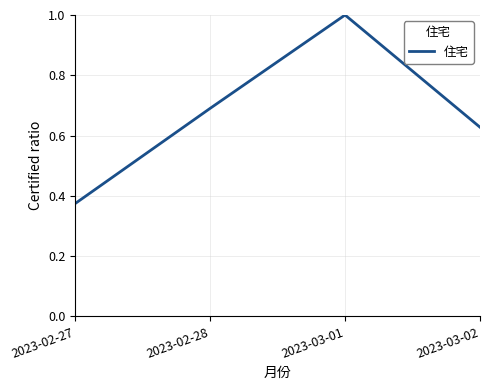

Which category has the highest value across all series?

2023-03-01